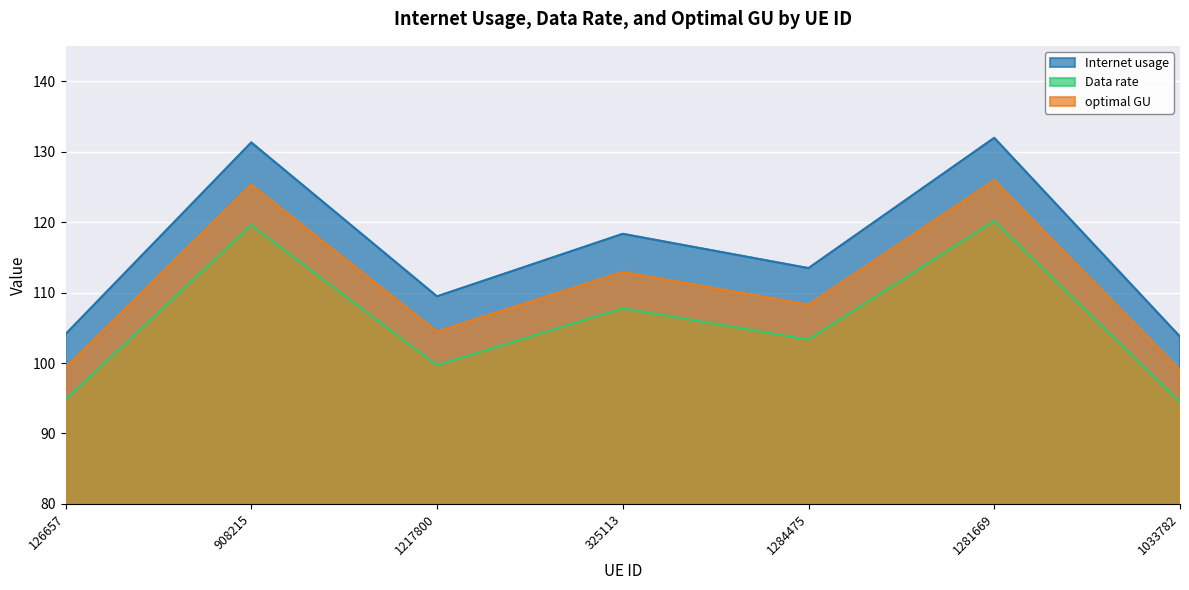

What is the average value of the Internet usage series?

116.0